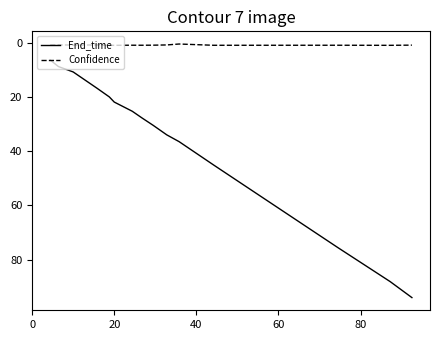

True or false: Confidence and End_time intersect in this chart.

False